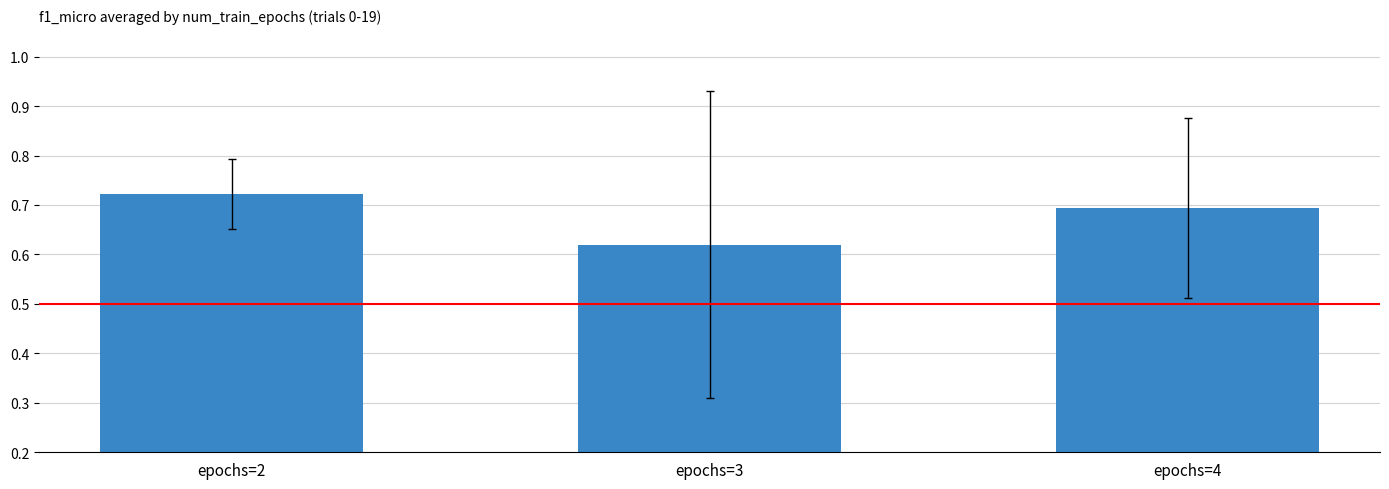

Is it true that the value at epochs=2 is 0.5?

False